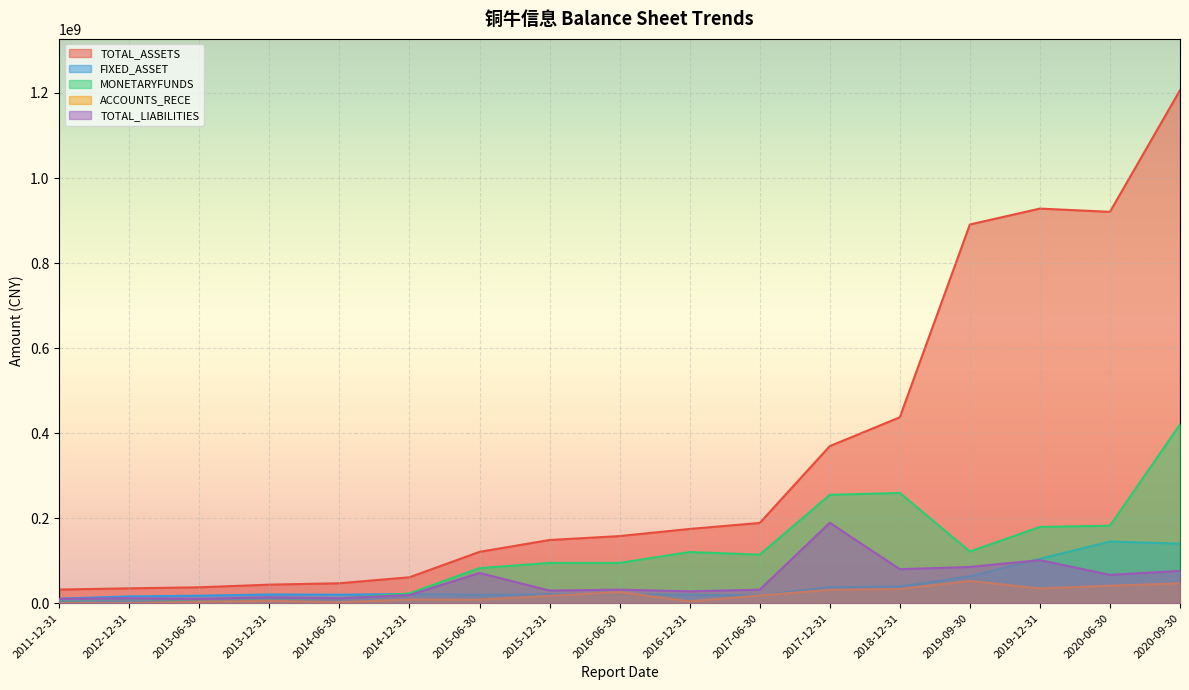

What is the approximate value of TOTAL_LIABILITIES at 2014-06-30?

11744229.3